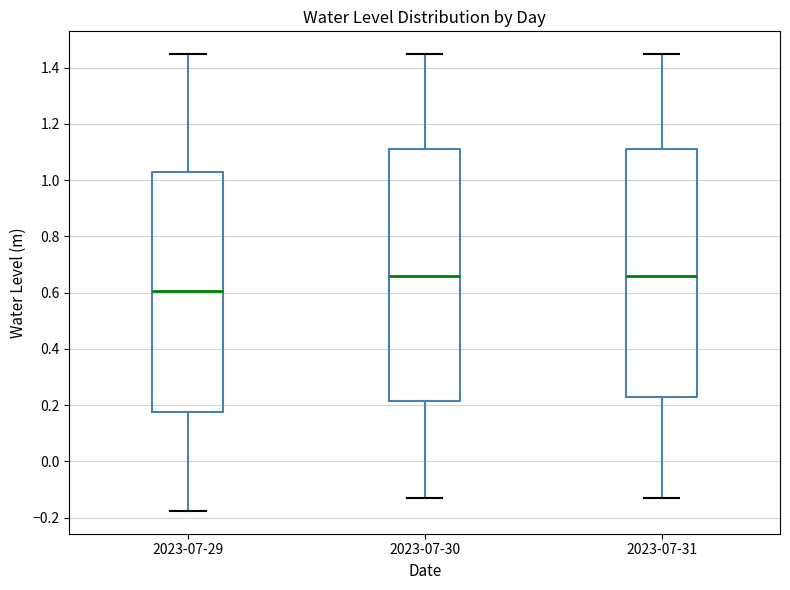

Where is the lower edge of the box for 2023-07-29 on the y-axis? The values are not printed on the chart, so give them approximately, as read against the axis.

0.18